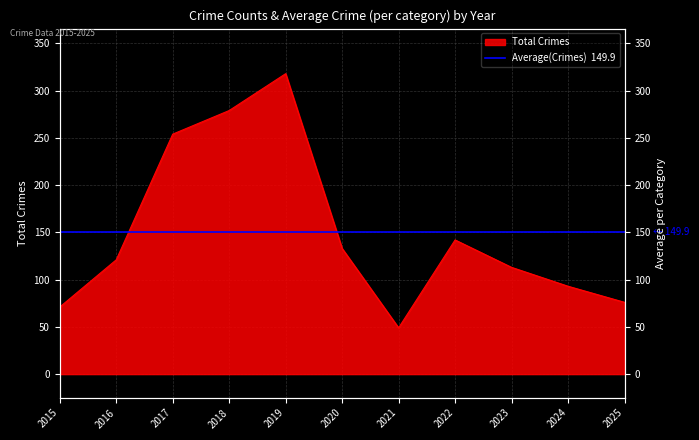

What is the minimum value shown in the chart?

49